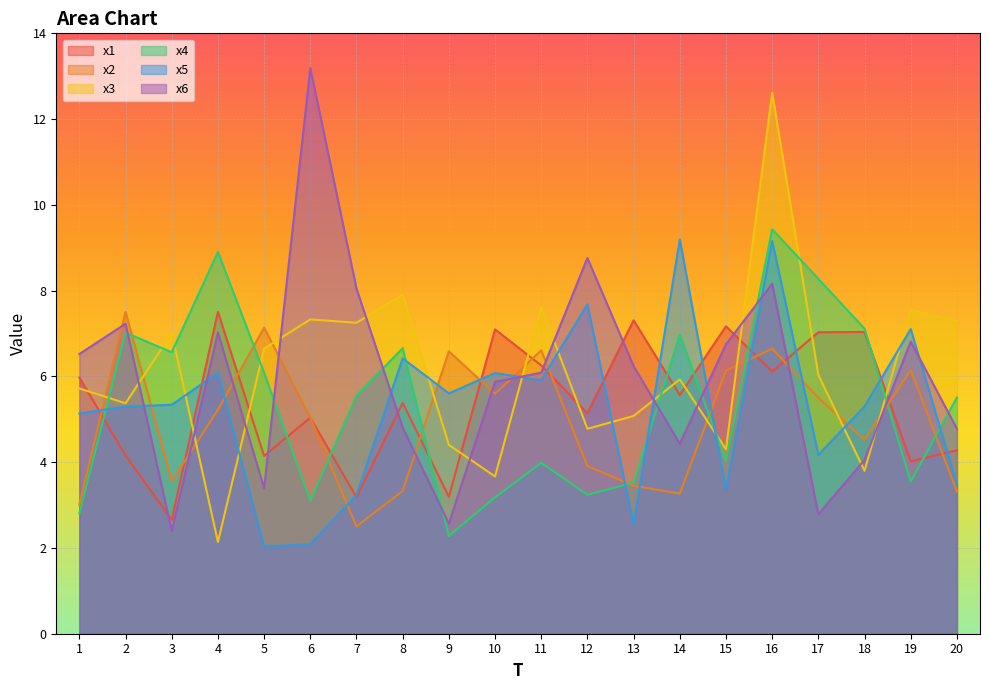

In x3, how many points are lower than both neighbors (excluding endpoints)?

7